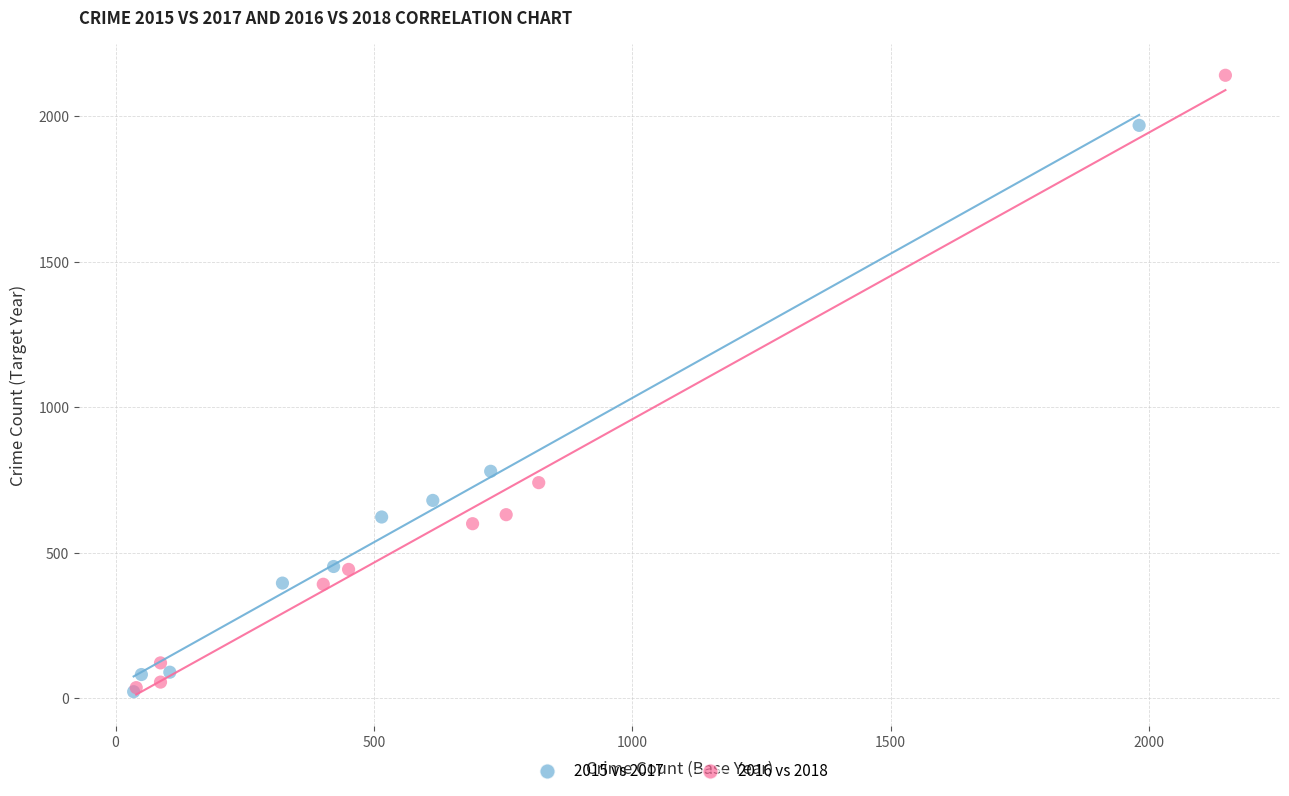

Which series reaches the maximum Y coordinate?

2016 vs 2018